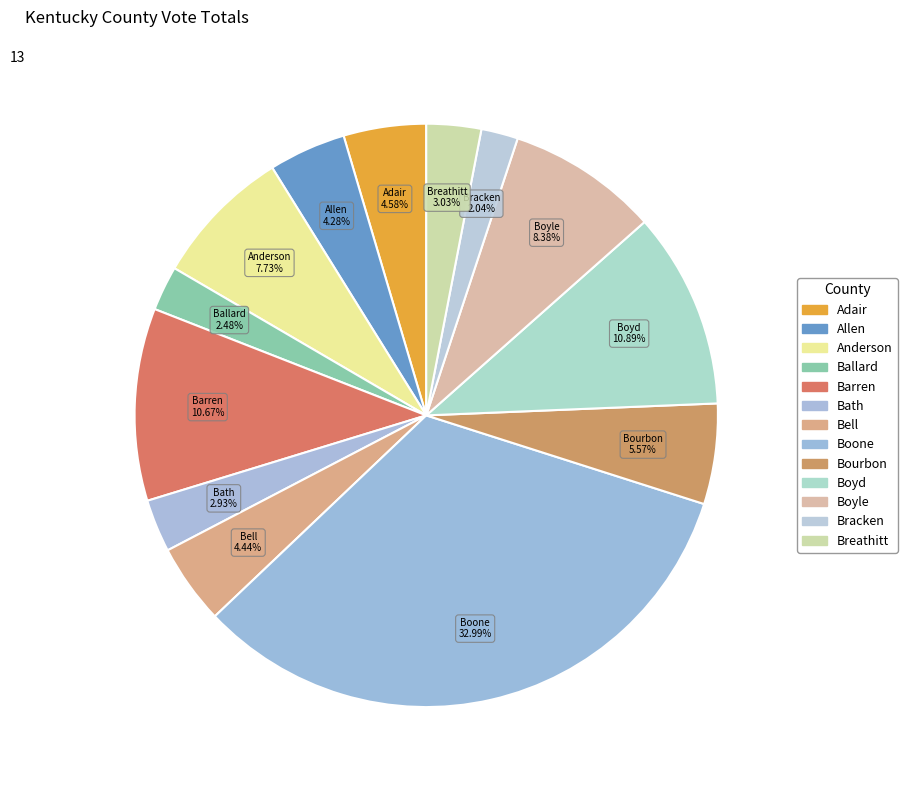

Does Barren represent more than half of the total?

No